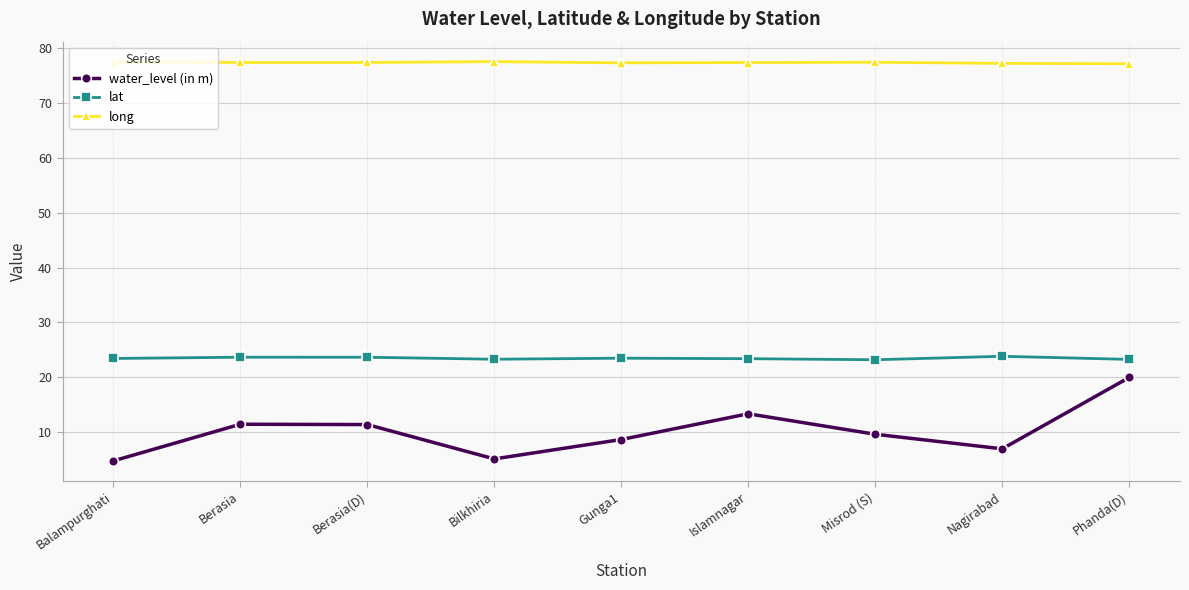

What position from the right is Balampurghati?

9